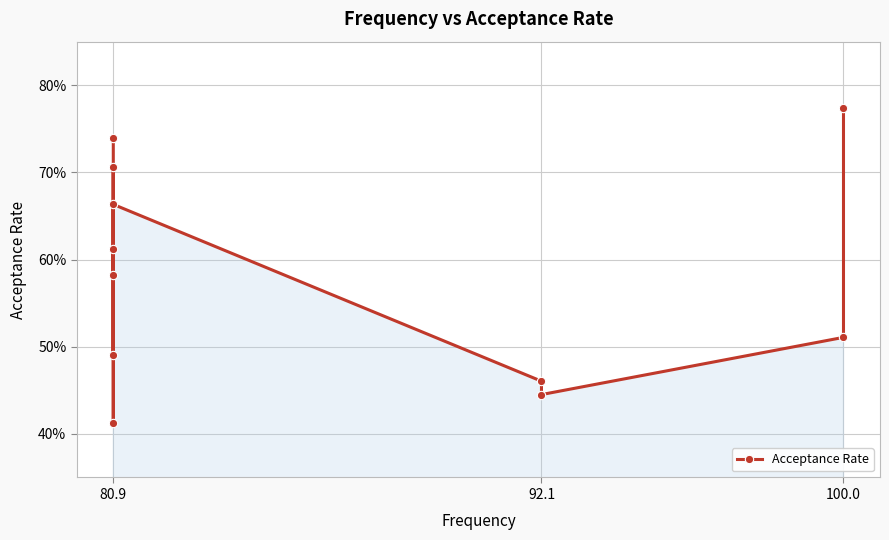

How many points are higher than both their immediate neighbors (excluding endpoints)?

3